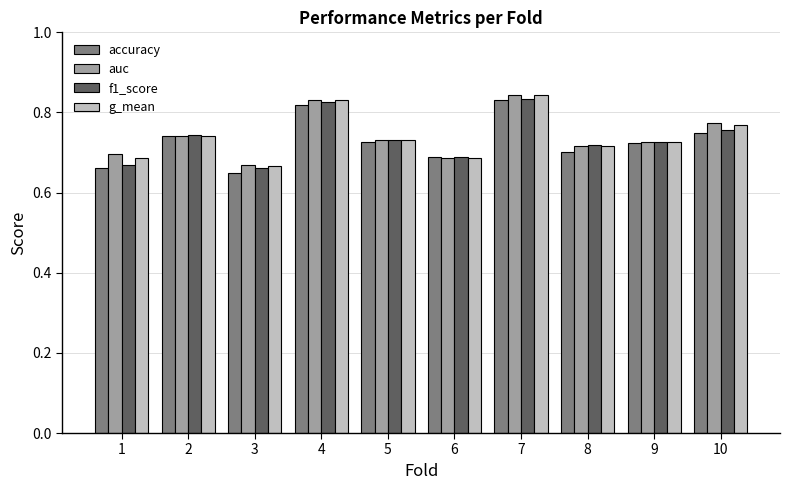

True or false: f1_score has a value of 0.7 at 1.

True